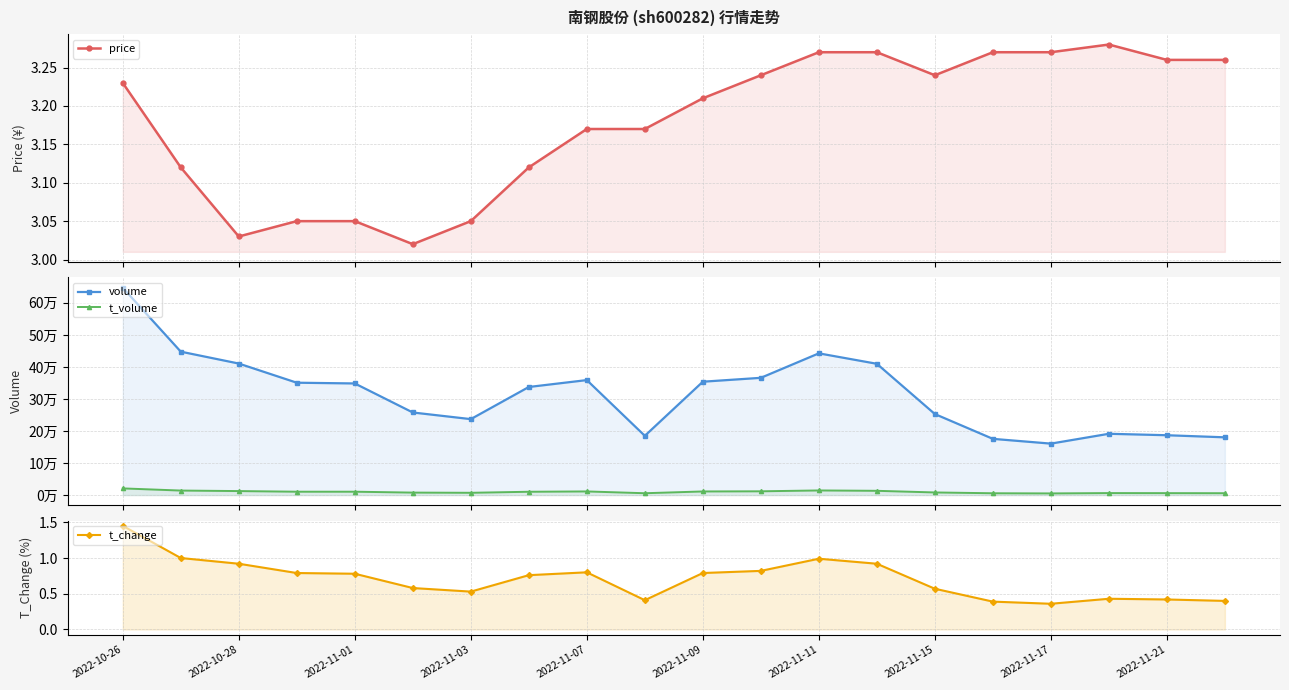

True or false: t_volume has a value of 15970.7 at 2022-11-15.

False